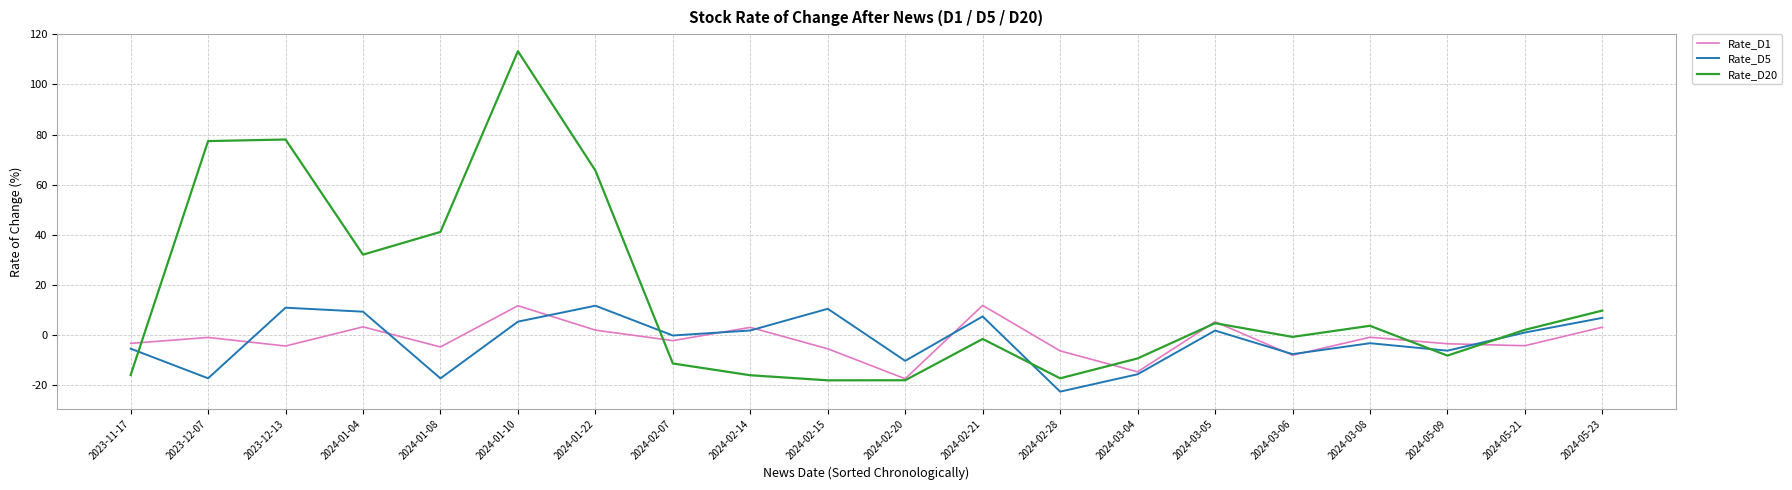

What is the minimum value shown in the chart?

-22.7